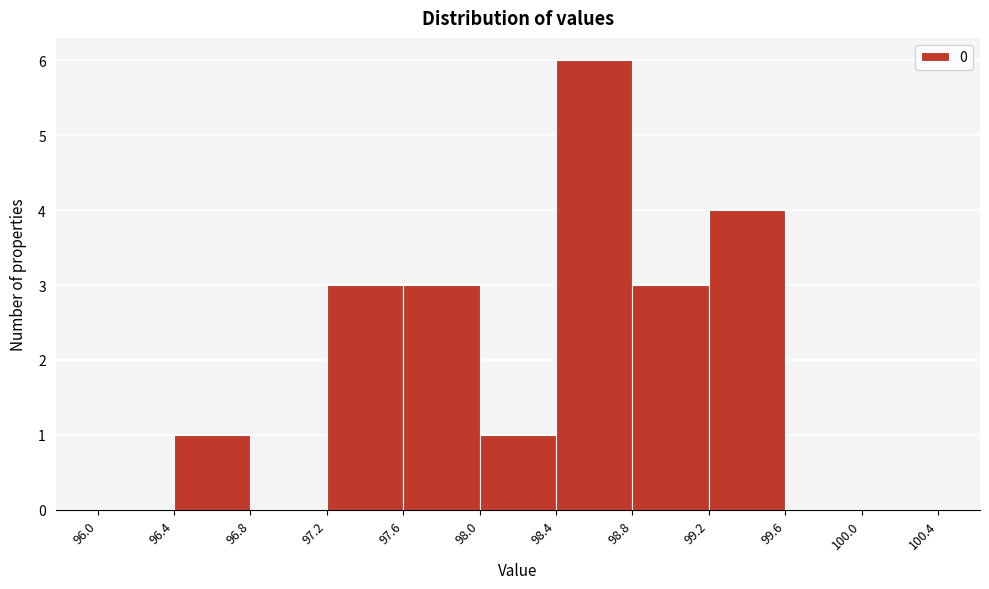

Reading left to right, transcribe this chart: for each bar, give the range it covers on the x-axis and its height. The values are not printed on the chart, so give them approximately, as read against the axis.

96.0 to 96.4: 0
96.4 to 96.8: 1
96.8 to 97.2: 0
97.2 to 97.6: 3
97.6 to 98.0: 3
98.0 to 98.4: 1
98.4 to 98.8: 6
98.8 to 99.2: 3
99.2 to 99.6: 4
99.6 to 100.0: 0
100.0 to 100.4: 0